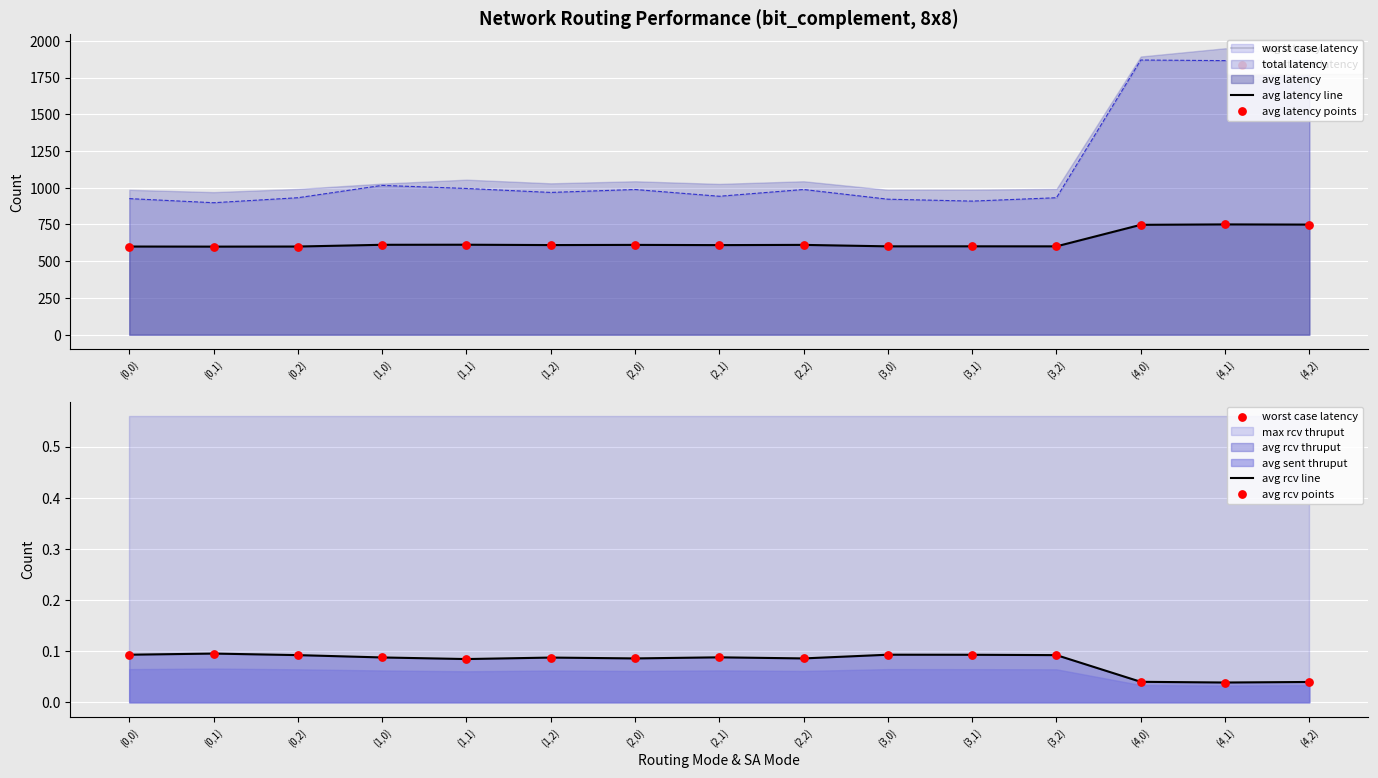

Is the value of avg latency points at (3,1) greater than the value of avg latency line at (1,1)?

No